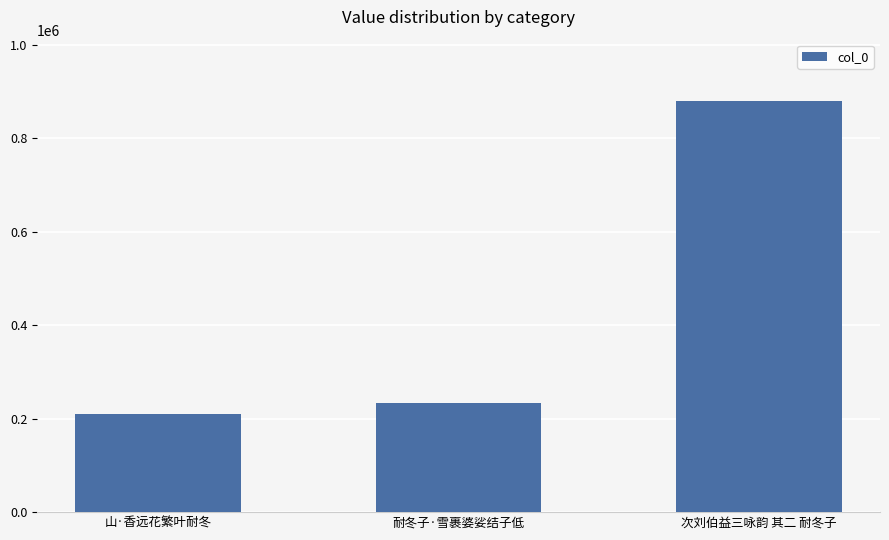

Is it true that the value at 次刘伯益三咏韵 其二 耐冬子 is 554487?

False